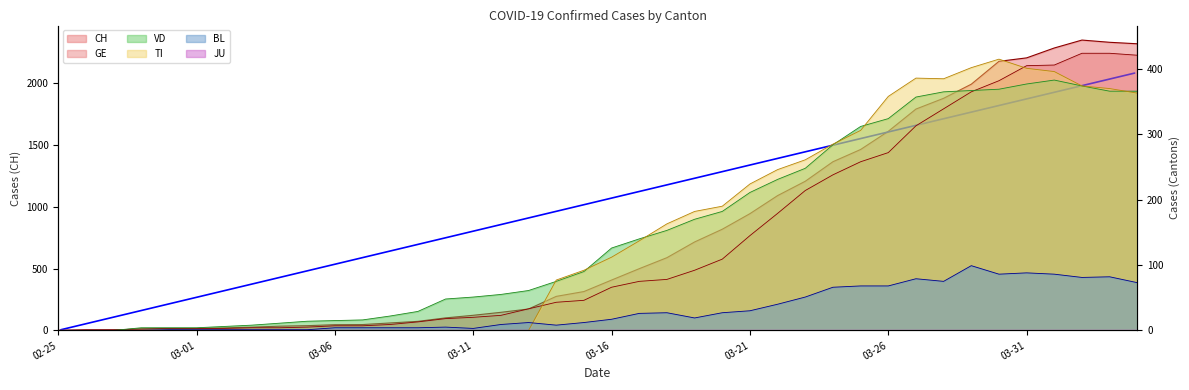

The value of GE at 03-06 is 10. True or false?

False